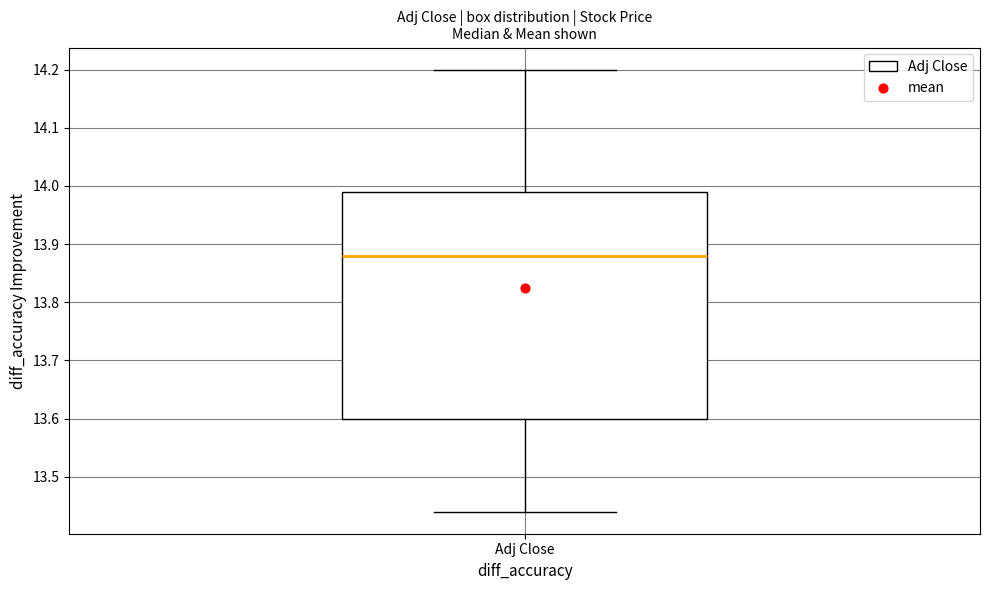

Where is the lower edge of the box for Adj Close on the y-axis? The values are not printed on the chart, so give them approximately, as read against the axis.

13.60